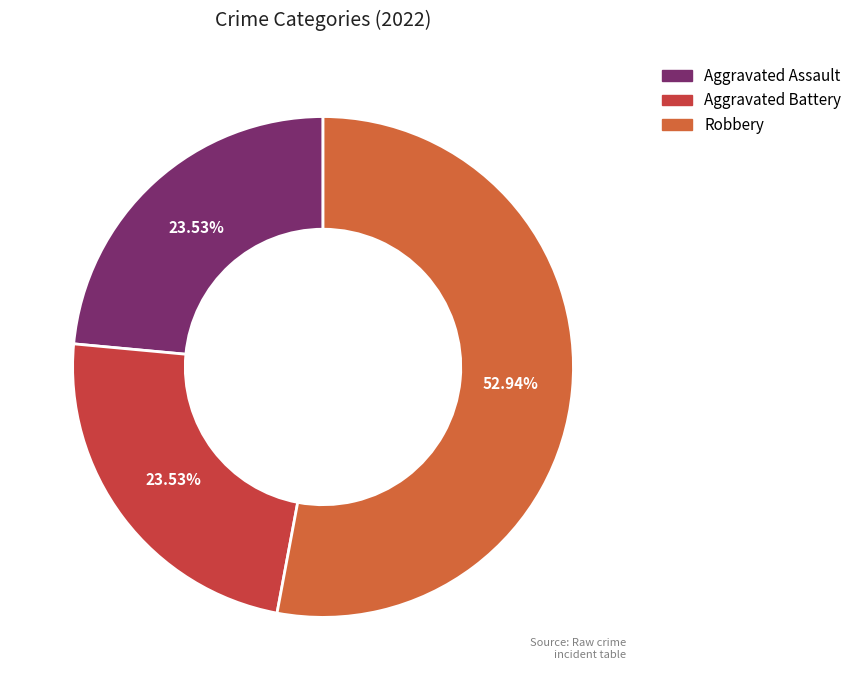

Is there a majority slice in this chart?

Yes